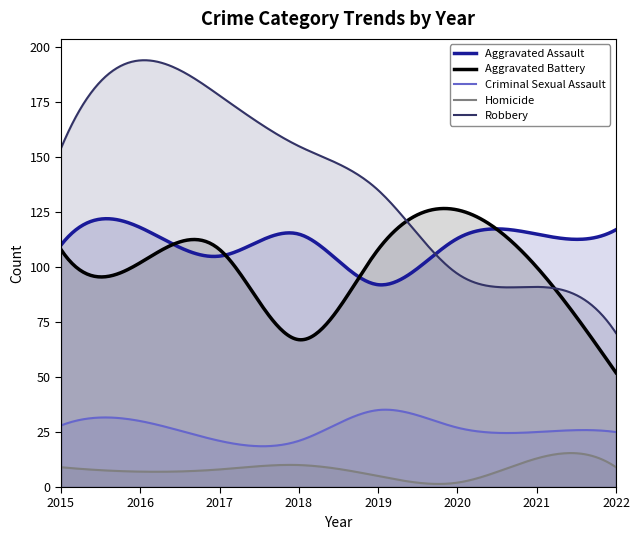

In Aggravated Assault, how many points are higher than both neighbors (excluding endpoints)?

3